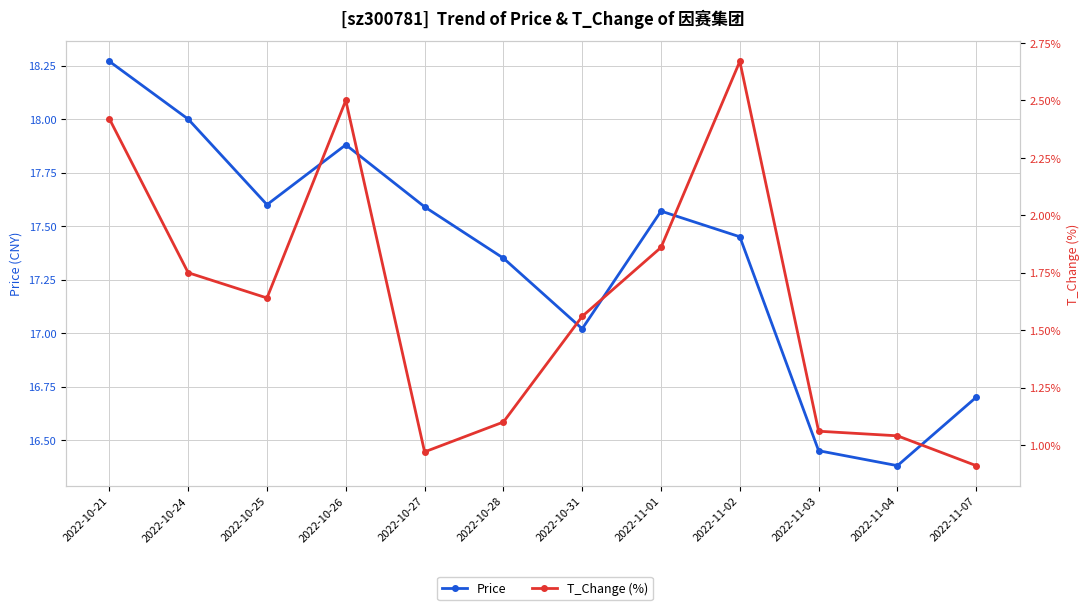

Rank the series by their average value, from lowest to highest.

T_Change (%), Price